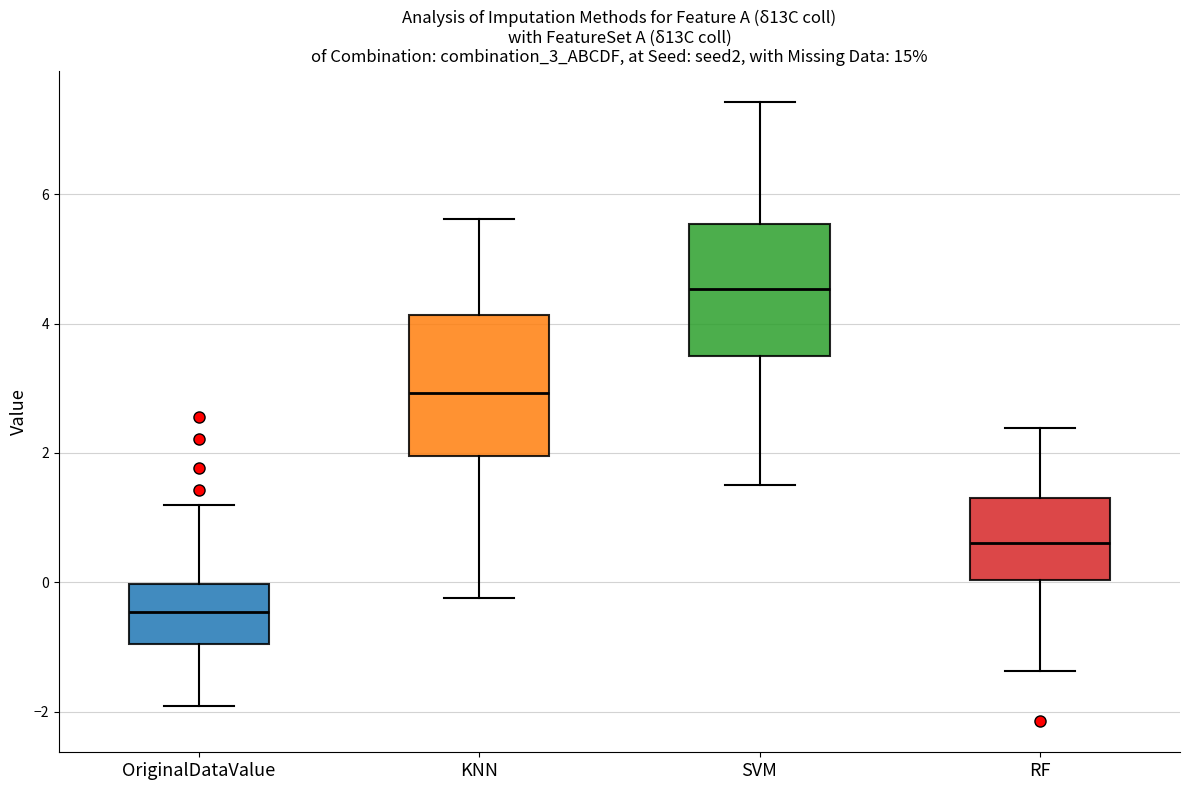

Reading left to right, read every box against the y-axis: the position of its median line, the range the box covers, and the ends of its whiskers. The values are not printed on the chart, so give them approximately, as read against the axis.

OriginalDataValue: median -0.4, box -1.0 to 0.0, whiskers -2.0 to 1.2
KNN: median 3.0, box 2.0 to 4.2, whiskers -0.2 to 5.6
SVM: median 4.6, box 3.6 to 5.6, whiskers 1.6 to 7.4
RF: median 0.6, box 0.0 to 1.4, whiskers -1.4 to 2.4